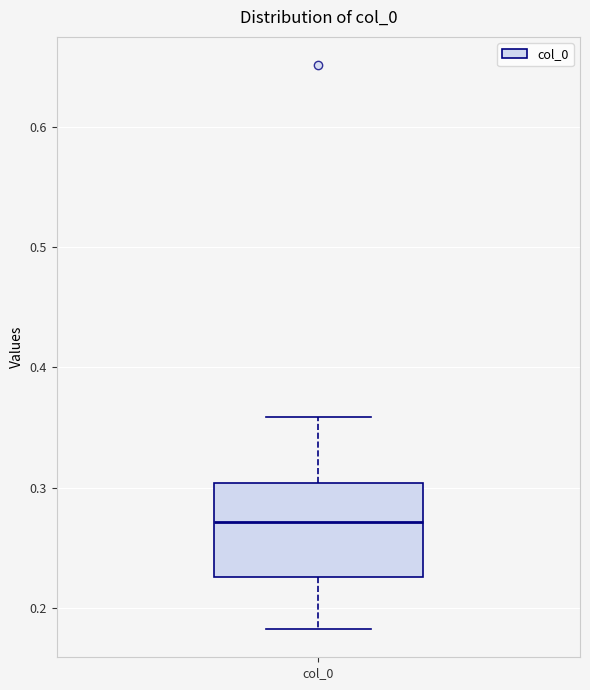

Transcribe this box plot: give where the median line is, the range the box spans, and where the two whiskers end, as read against the y-axis. The values are not printed on the chart, so give them approximately, as read against the axis.

median 0.27, box 0.23 to 0.30, whiskers 0.18 to 0.36